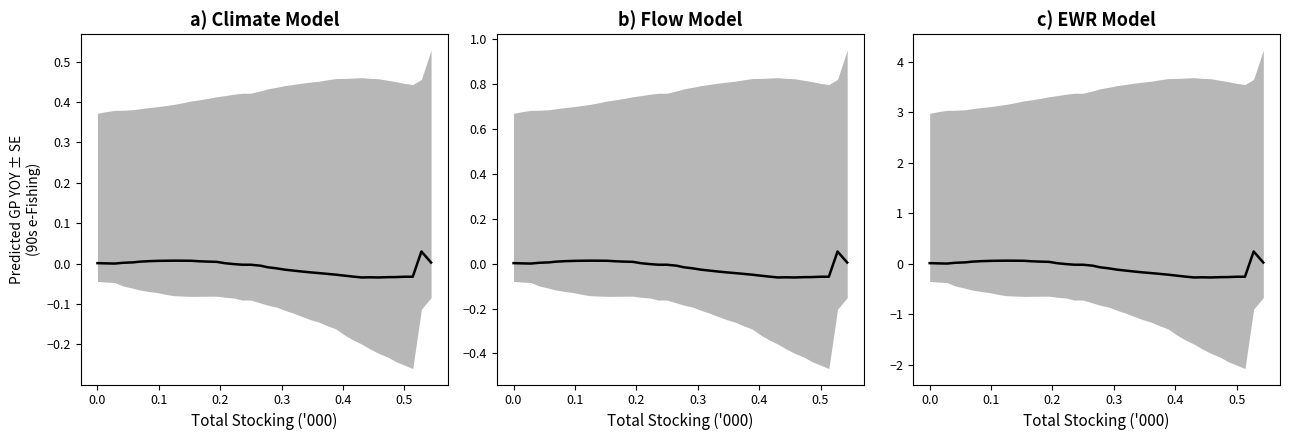

True or false: the data has more than 1 interior local peaks.

True